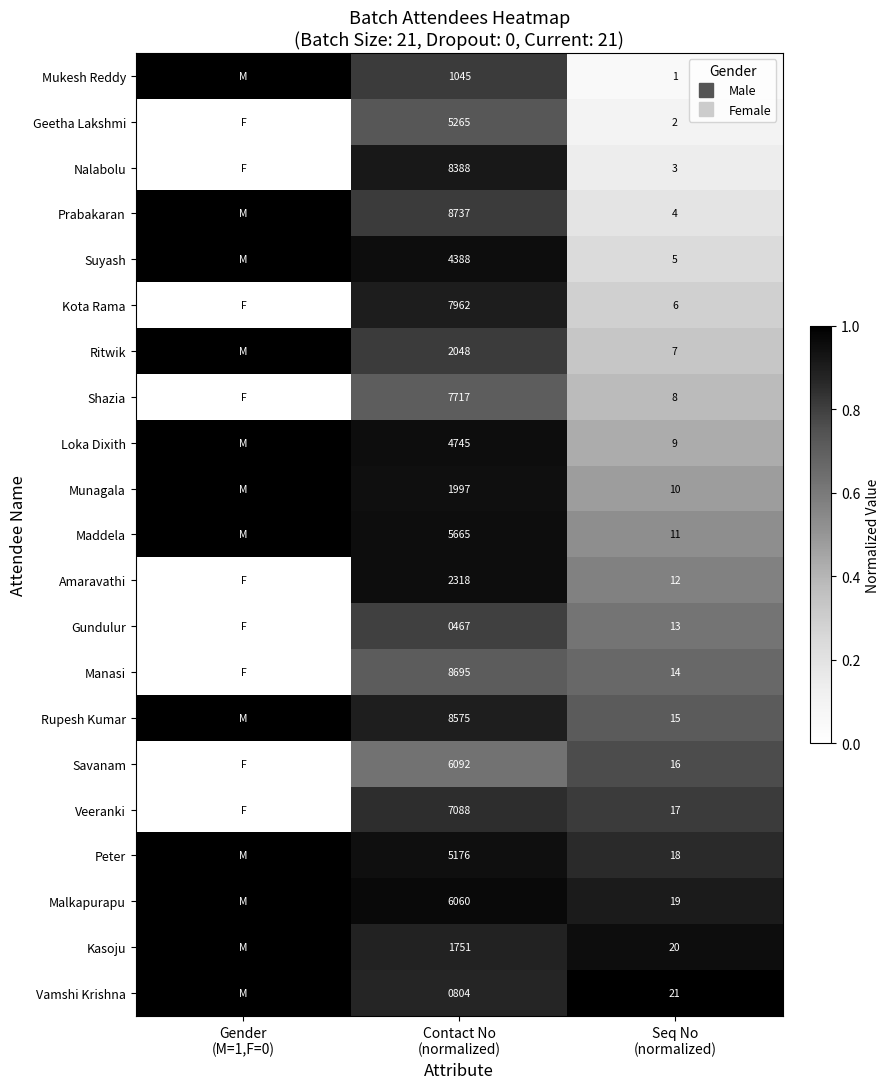

Which series changed the most between Gender (M=1,F=0) and Seq No (normalized)?

Mukesh Reddy